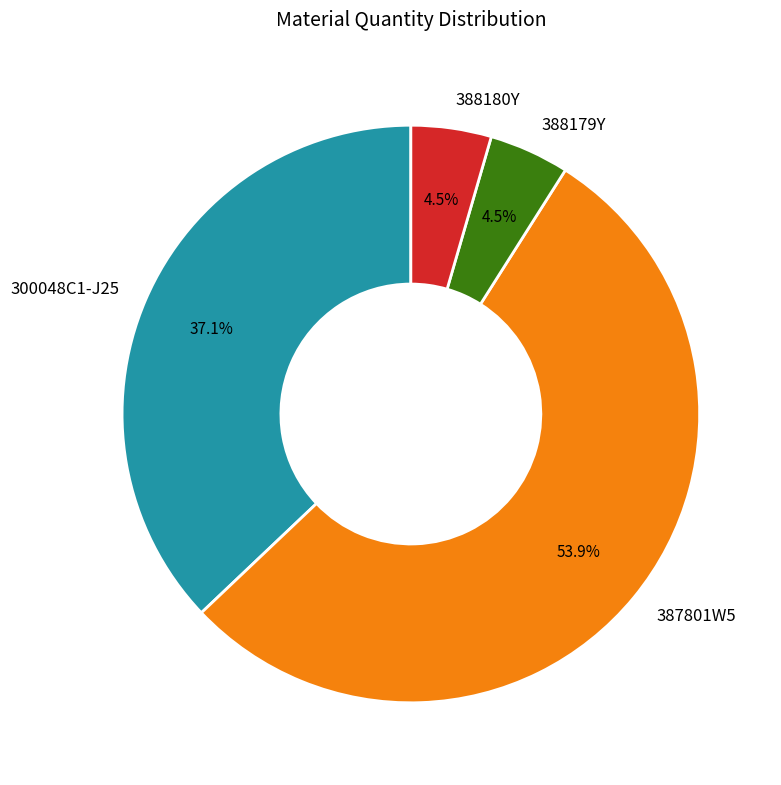

Approximately how many times larger is the value at 388180Y compared to 300048C1-J25?

0.1